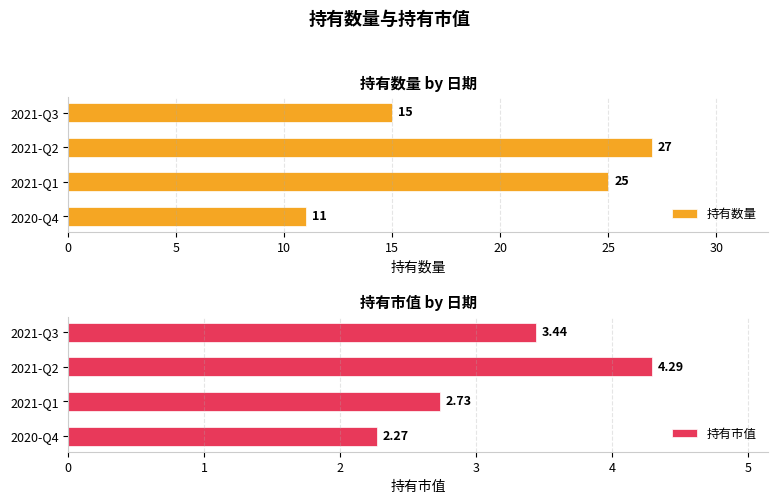

What is the sum of the 持有市值 values at 2021-Q1 and 2020-Q4?

5.0